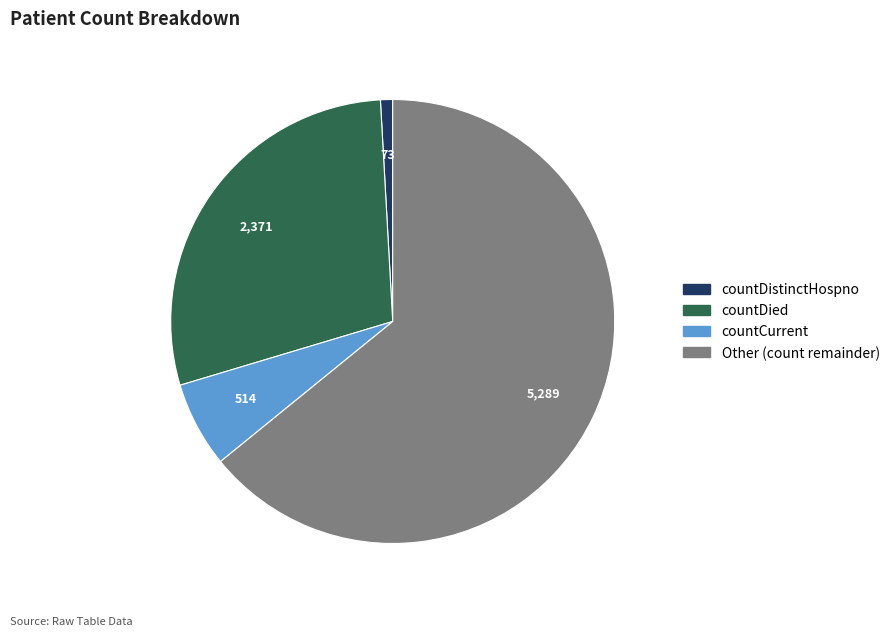

How many slices are in this pie chart?

4